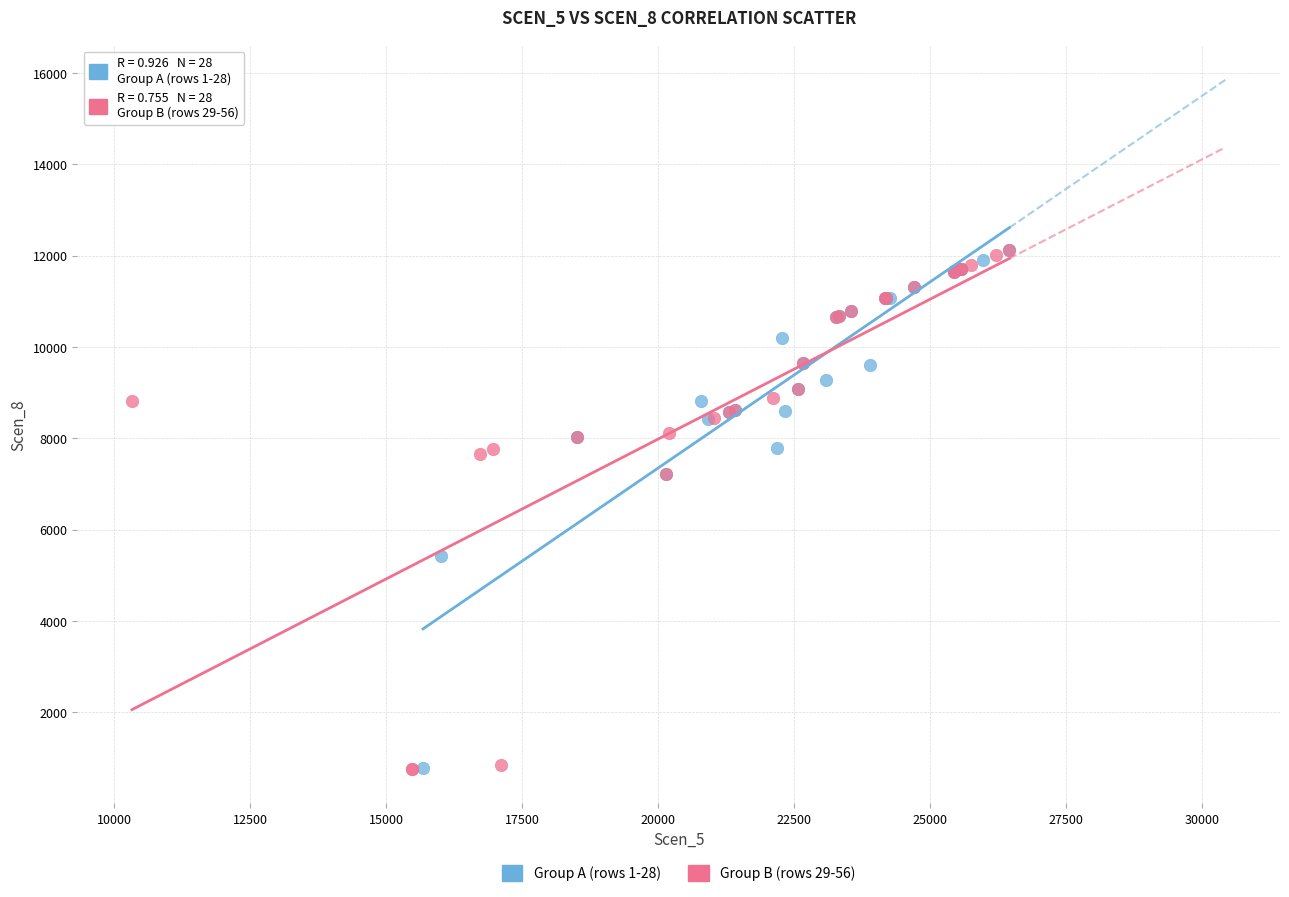

What are all the series names shown in the legend?

Group A (rows 1-28), Group B (rows 29-56)